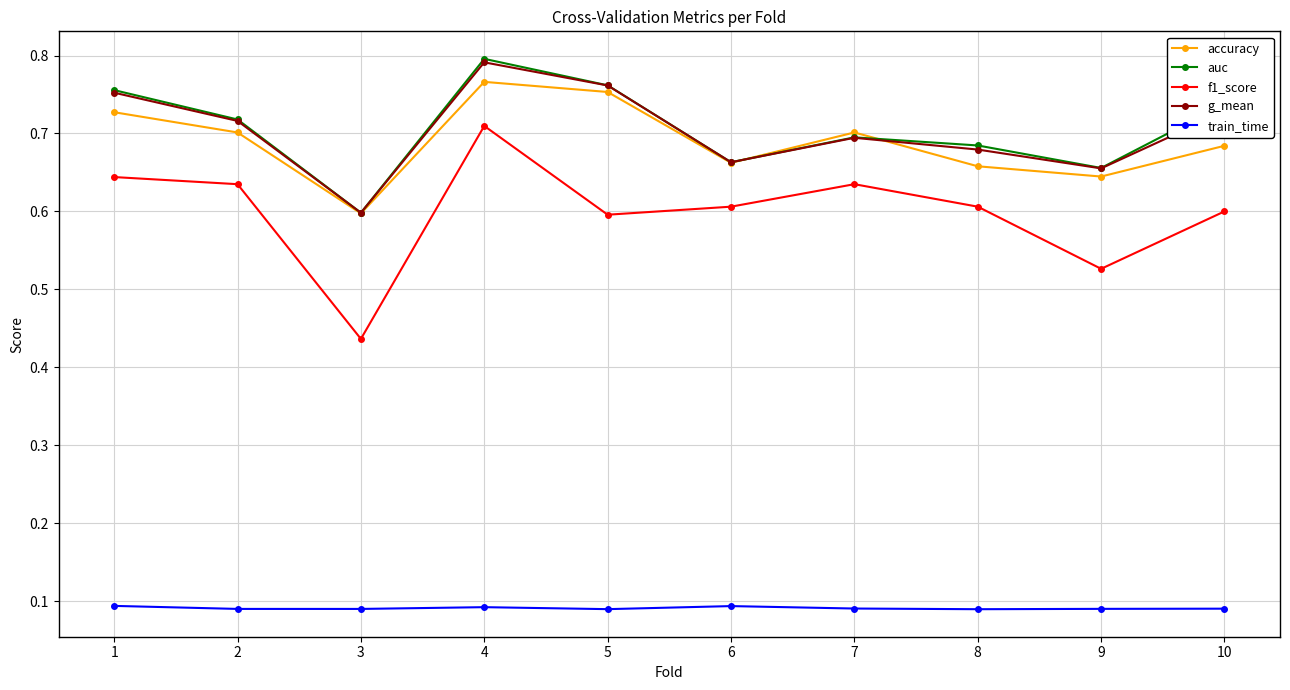

Which category has the highest value in the f1_score series?

4